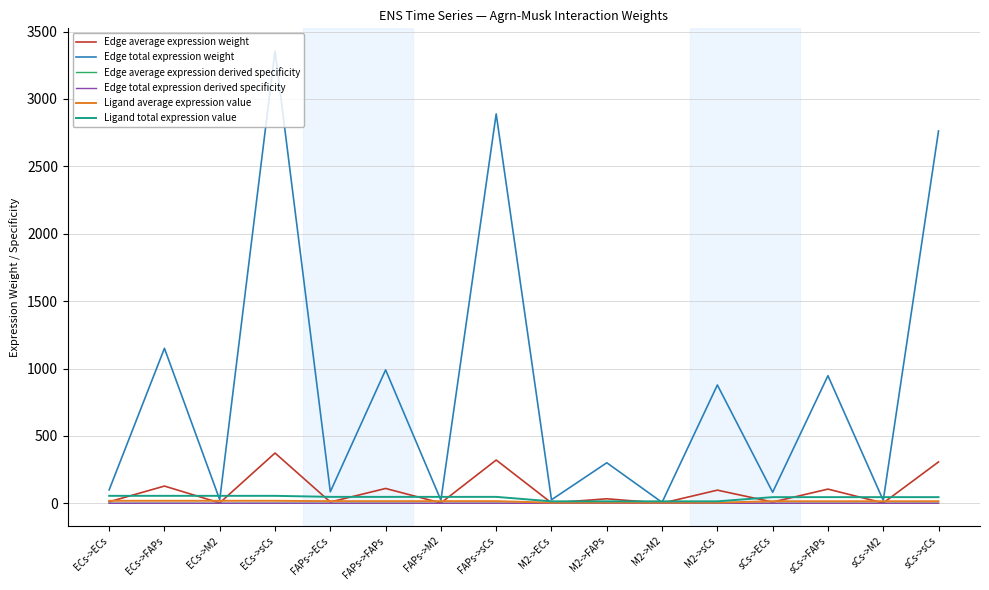

List the series in order of their peak value, highest first.

Edge total expression weight, Edge average expression weight, Ligand total expression value, Ligand average expression value, Edge average expression derived specificity, Edge total expression derived specificity